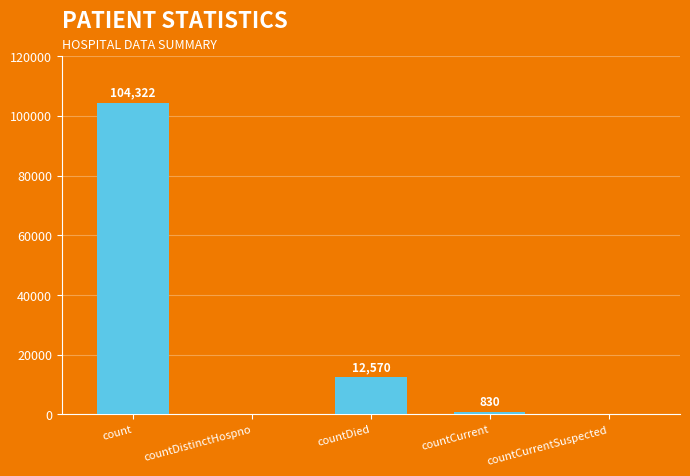

Is it true that the value at countDied is 16759?

False